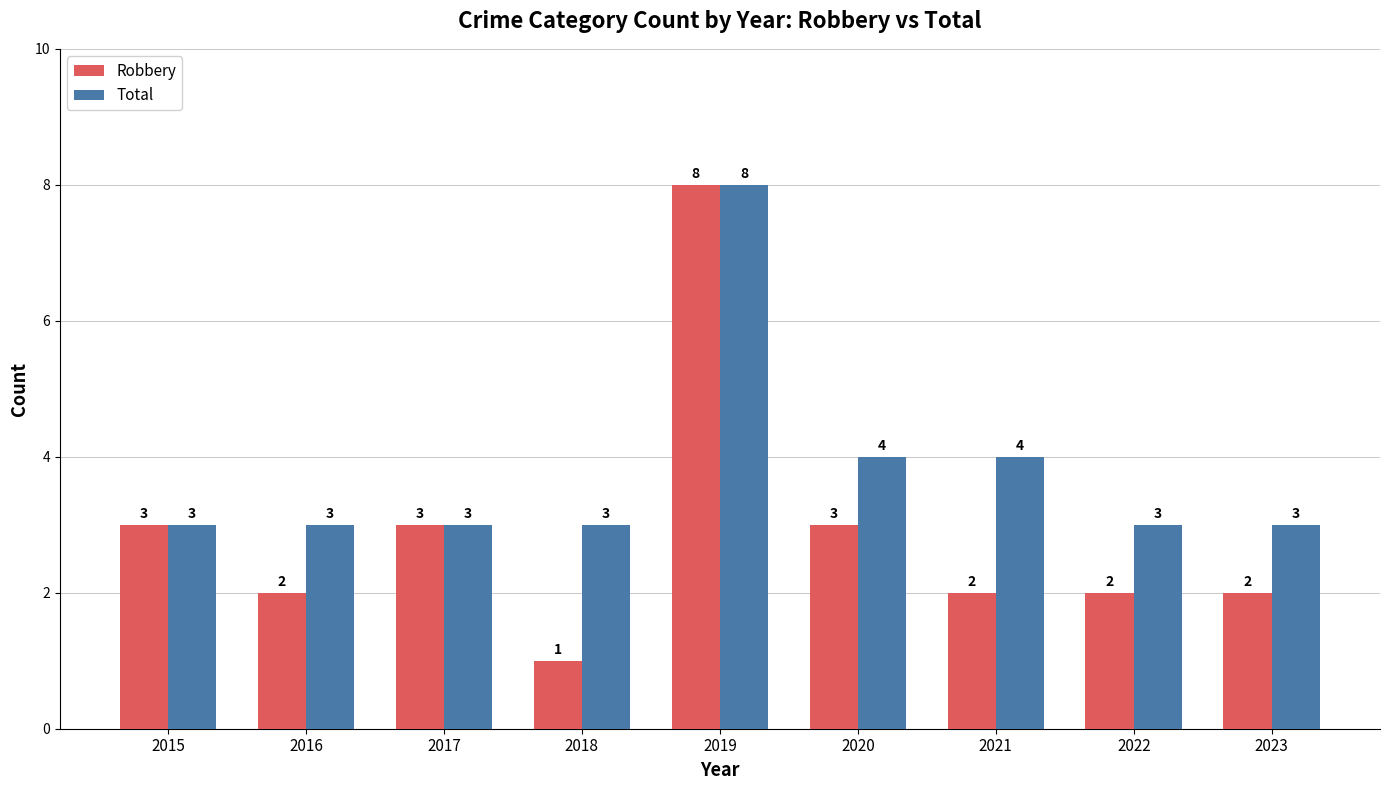

At how many categories does at least one series exceed 5?

1